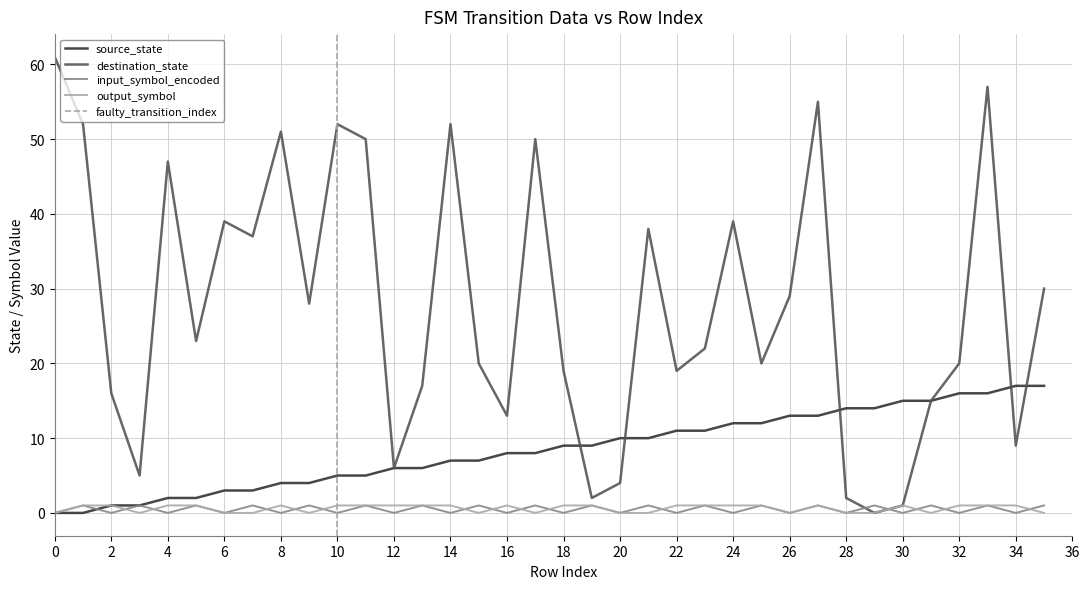

List the labels in order of input_symbol_encoded value, largest first.

1, 3, 5, 7, 9, 11, 13, 15, 17, 19, 21, 23, 25, 27, 29, 31, 33, 35, 0, 2, 4, 6, 8, 10, 12, 14, 16, 18, 20, 22, 24, 26, 28, 30, 32, 34